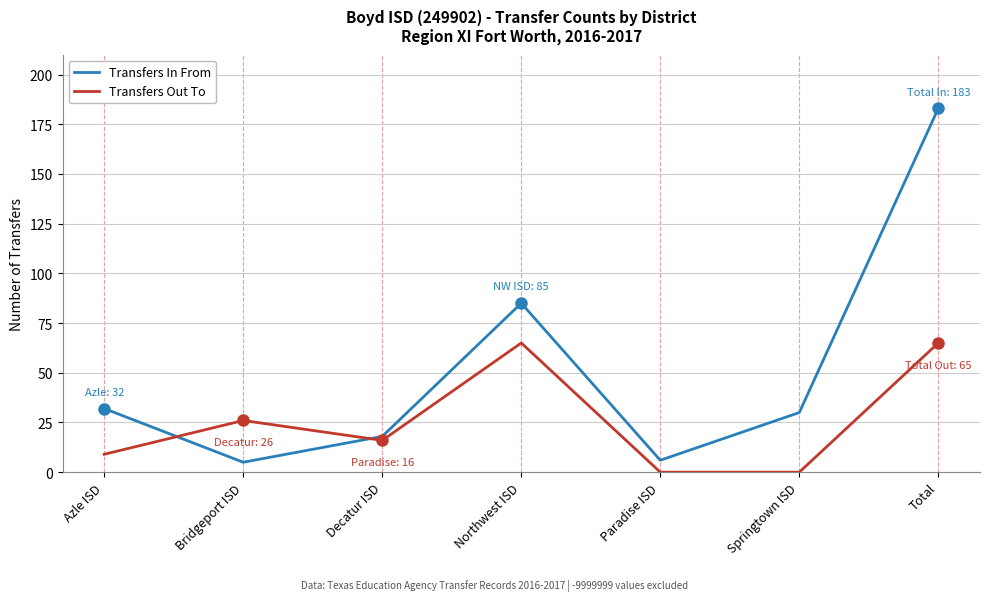

In Transfers In From, how many points are lower than both neighbors (excluding endpoints)?

2